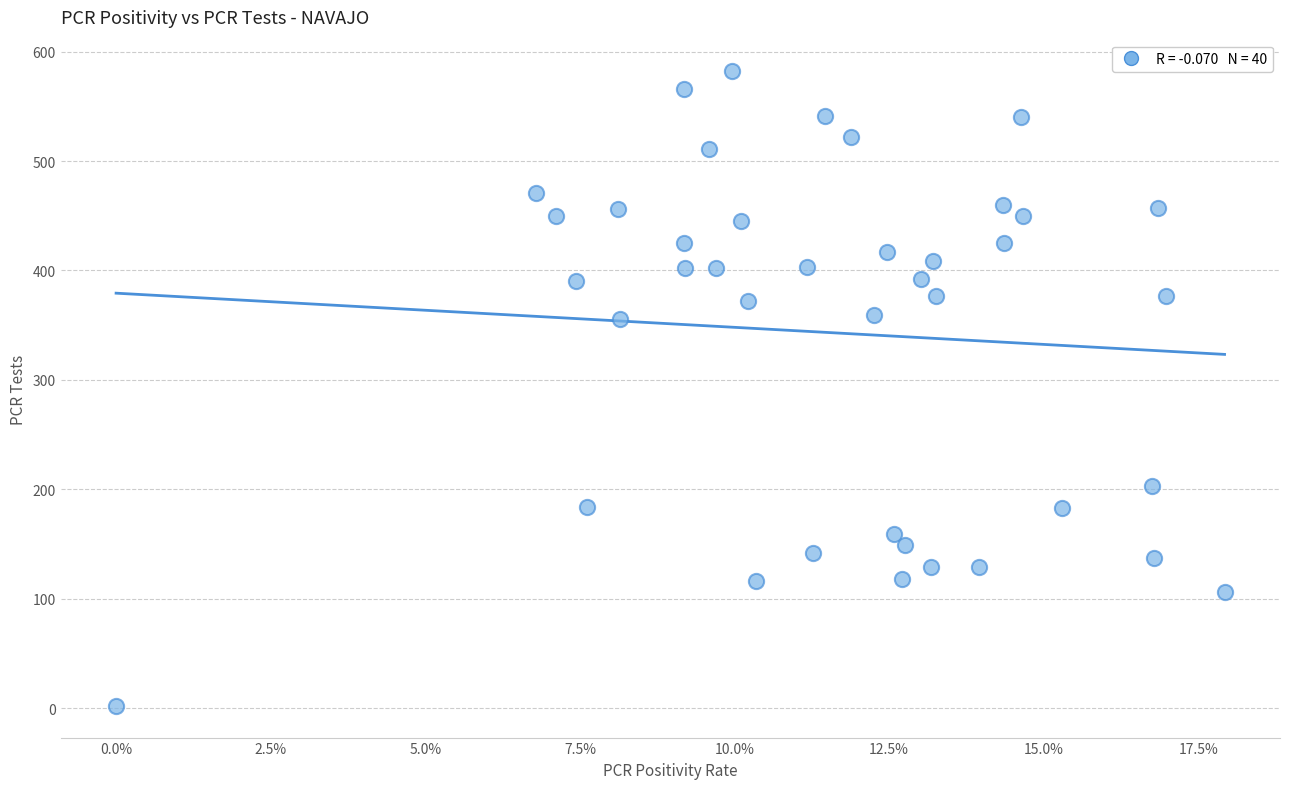

What is the range of Y values (max minus min)?

580